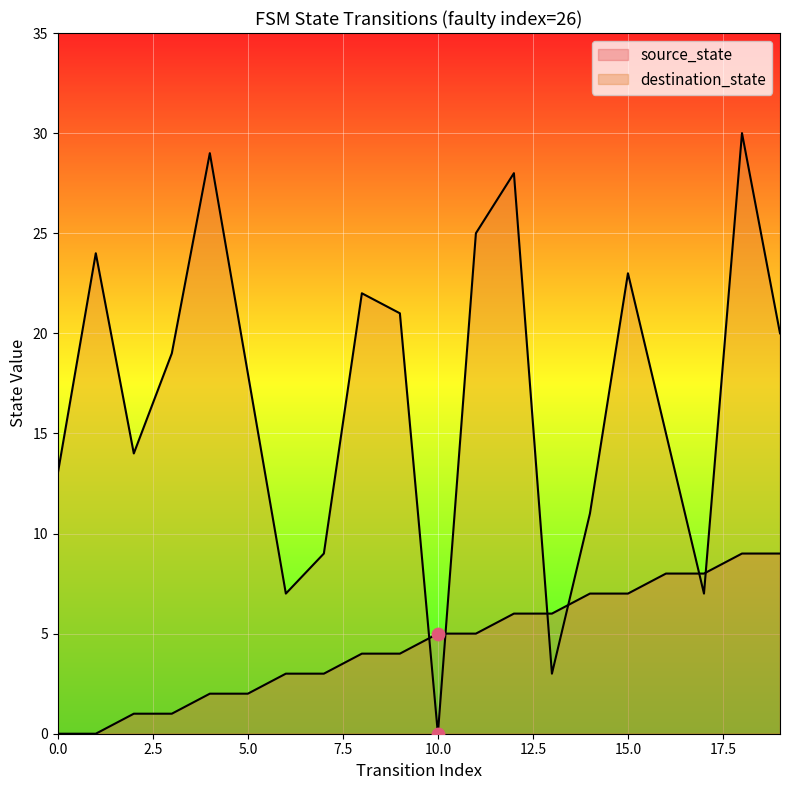

At which category is the sum across all series the highest?

18